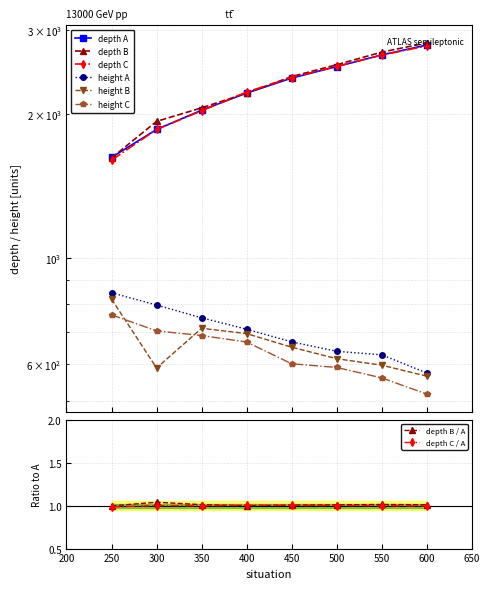

What is the sum of the A_height values at 550 and 600?

1199.7